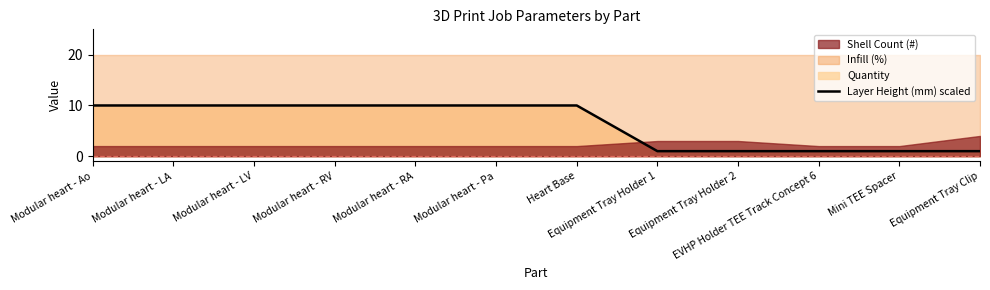

What is the maximum value shown in the chart?

10